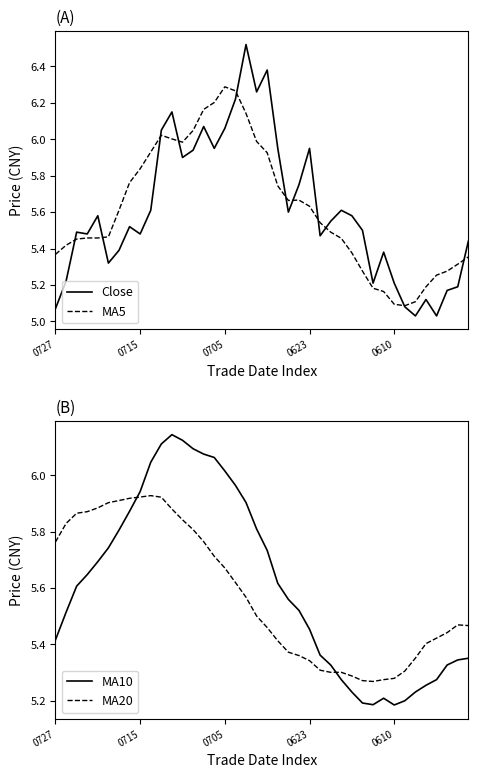

What is the label of the 20th point from the left?

19